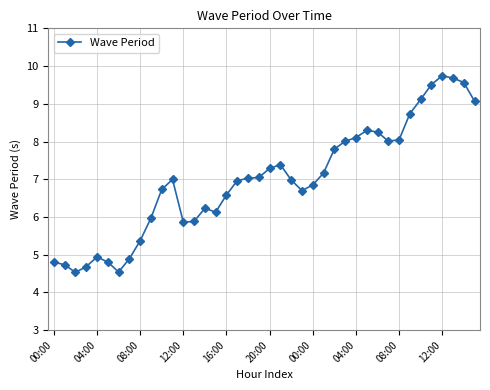

True or false: the data has more than 0 interior local peaks.

True